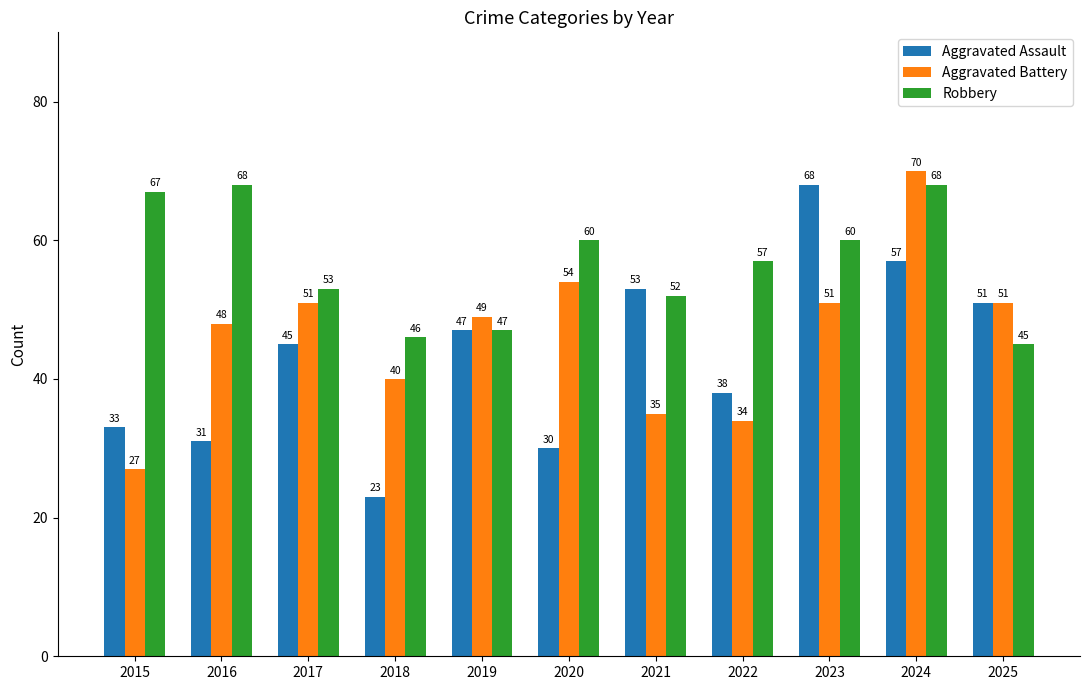

List the series in order of their overall mean, highest first.

Robbery, Aggravated Battery, Aggravated Assault